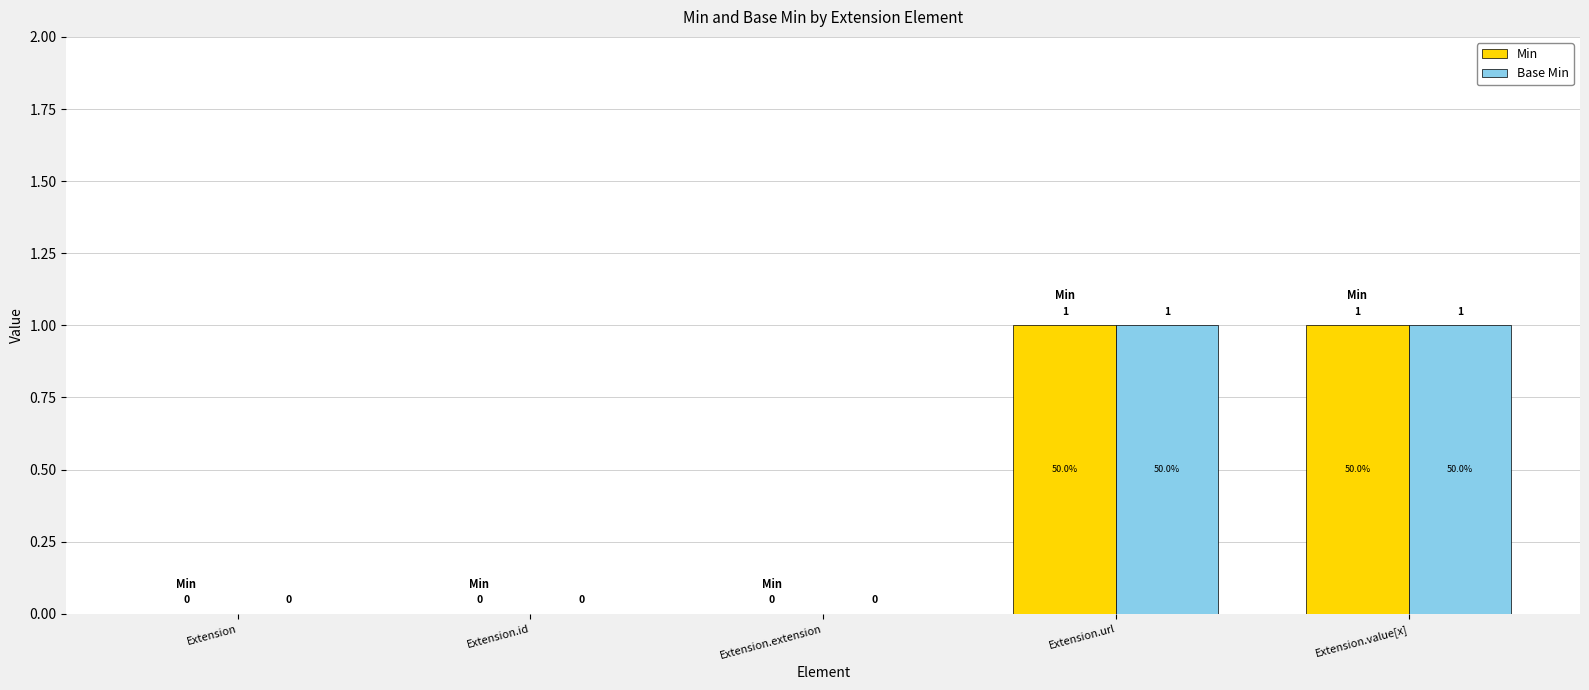

What is the sum of all Min values?

2